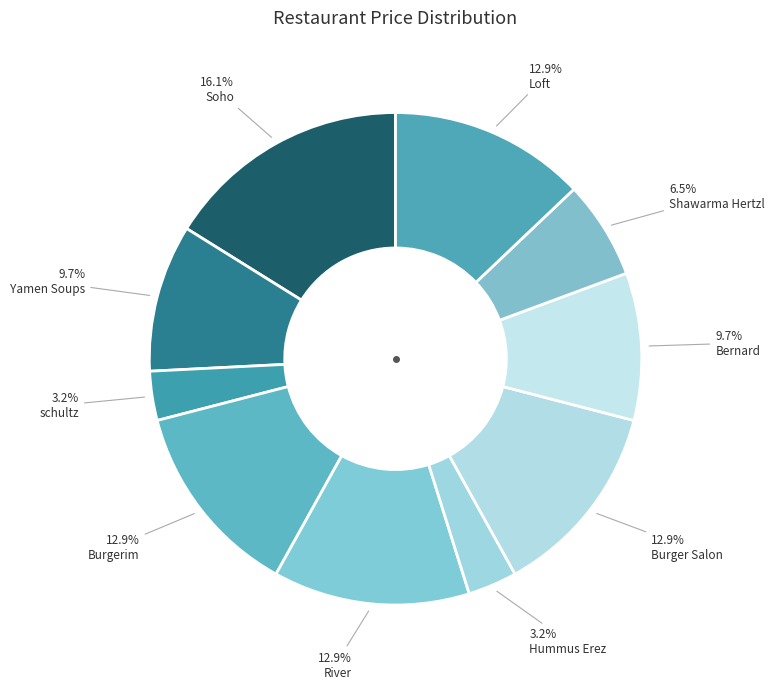

The Loft slice represents 13% of the pie. True or false?

True